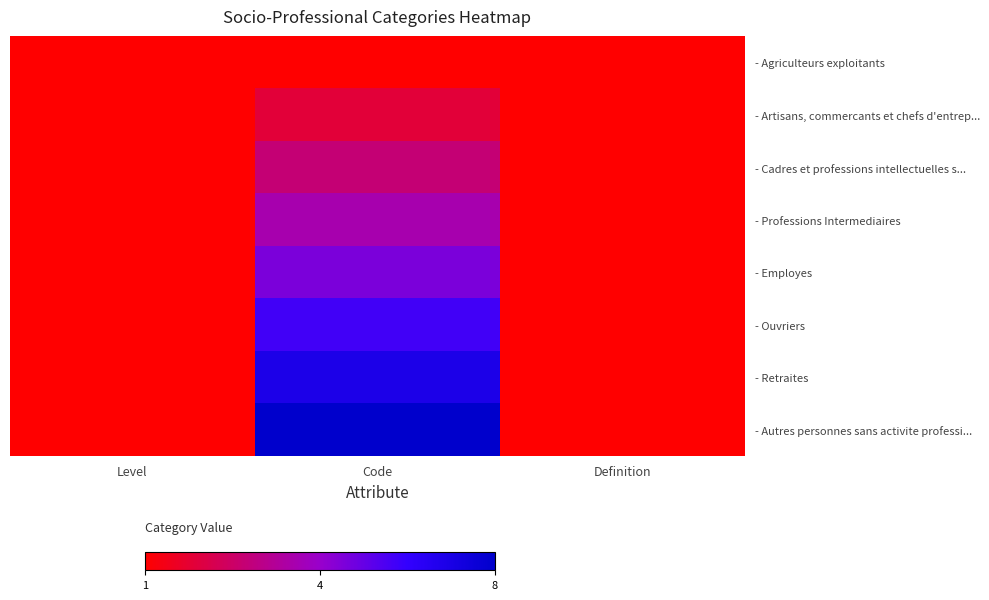

What is the total value across all series at Level?

8